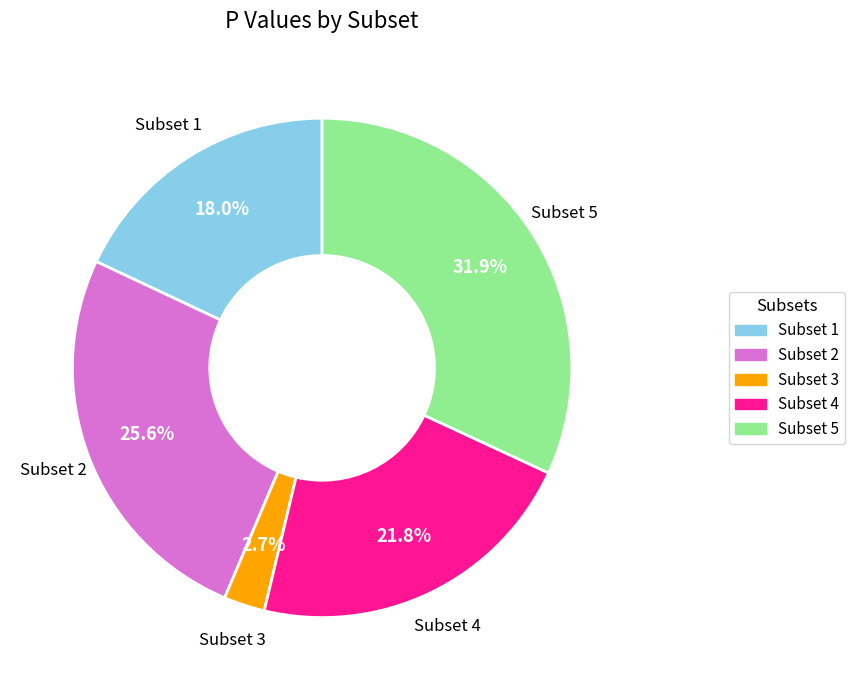

Is it true that Subset 1 is 8% of the pie?

False